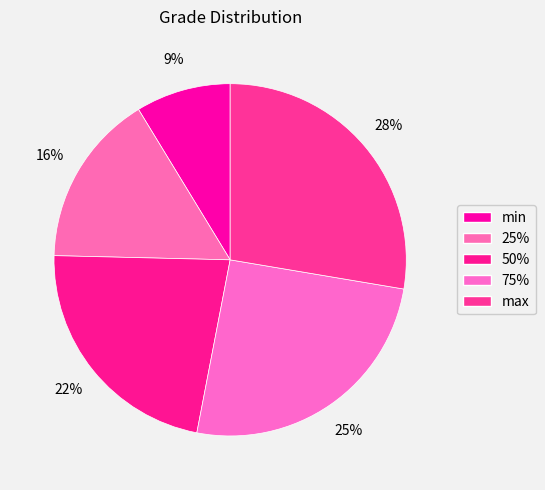

Is there any slice that represents more than half of the pie?

No